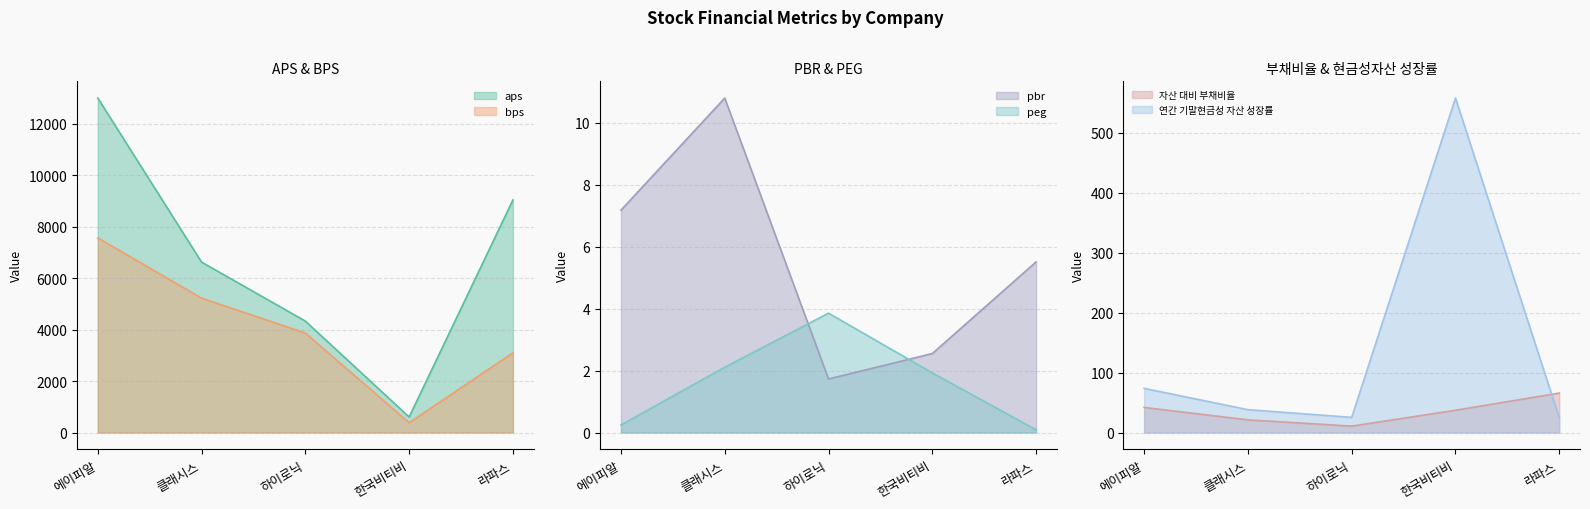

What is the label of the 1st point from the left?

에이피알